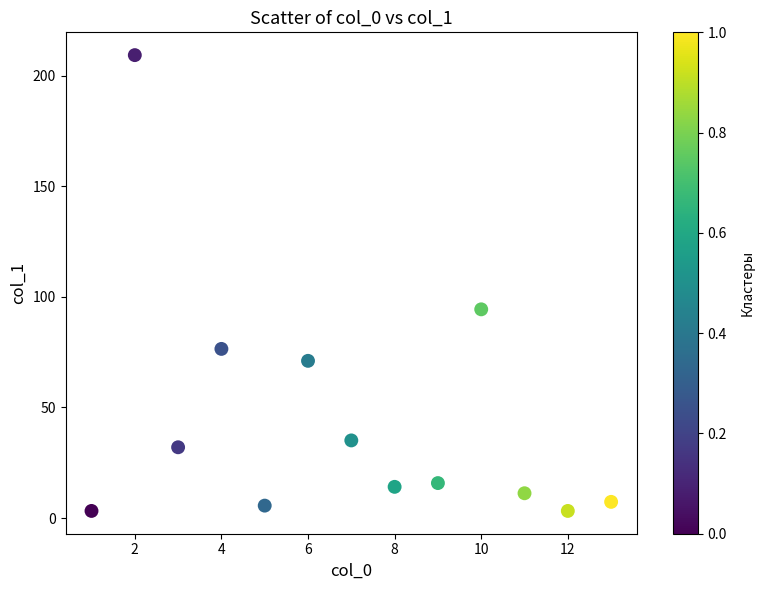

What Y value in the scatter plot is closest to 106?

94.4